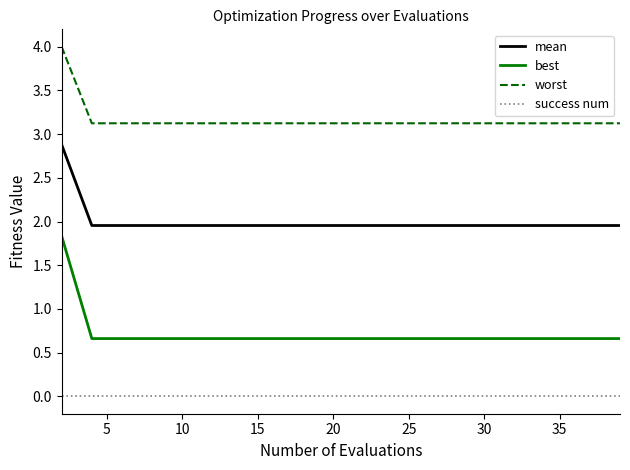

True or false: success num and worst intersect in this chart.

False